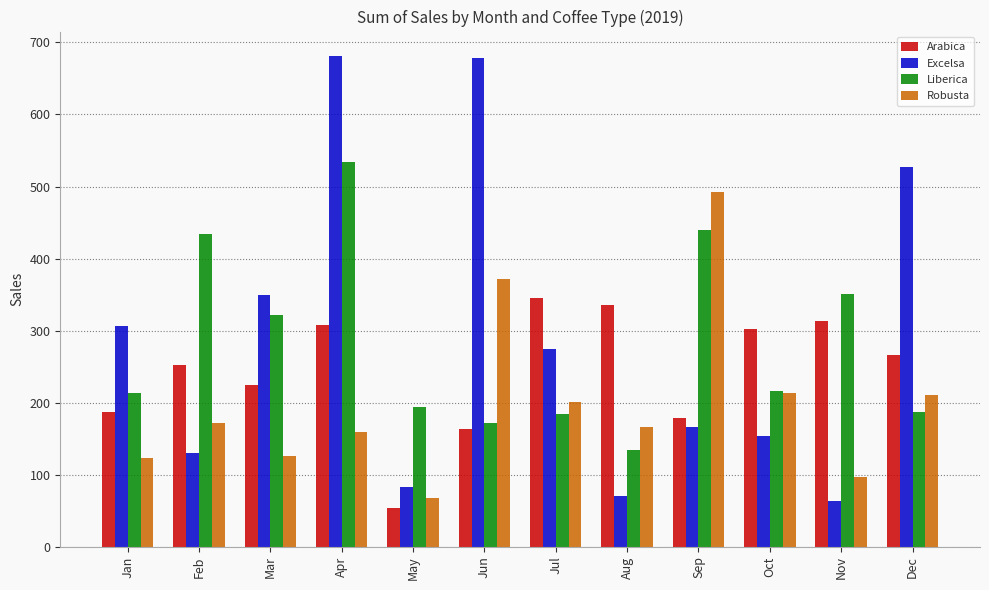

Which series has the widest spread of values?

Excelsa